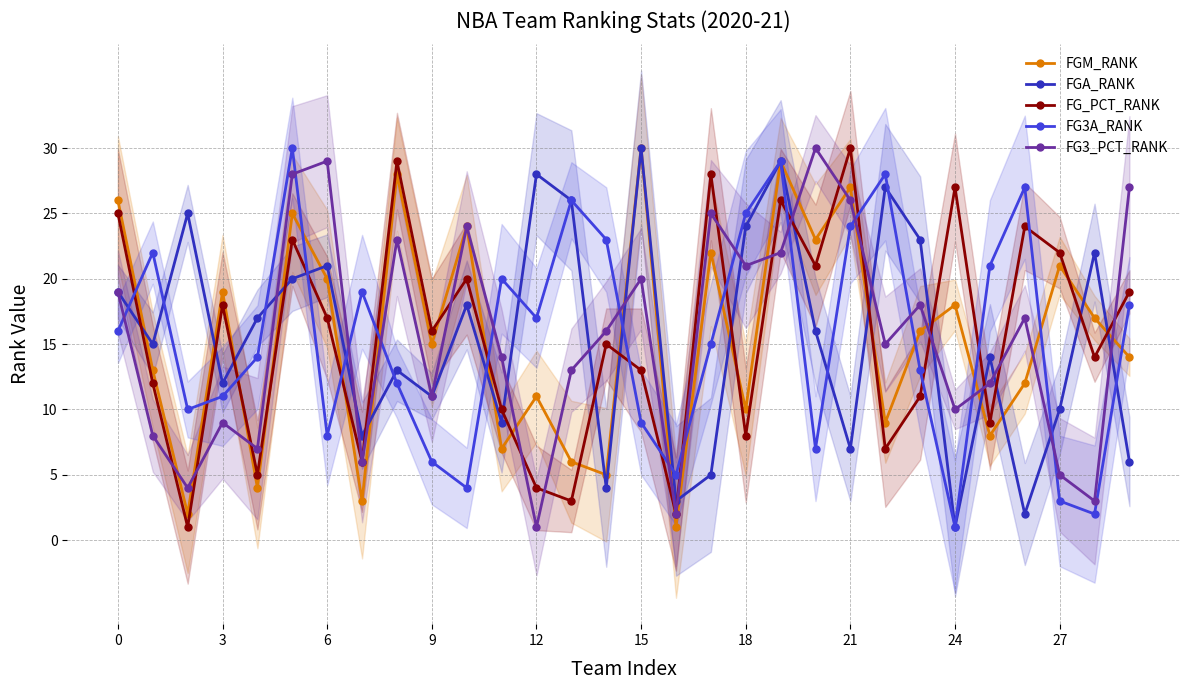

At how many categories does at least one series exceed 5?

29